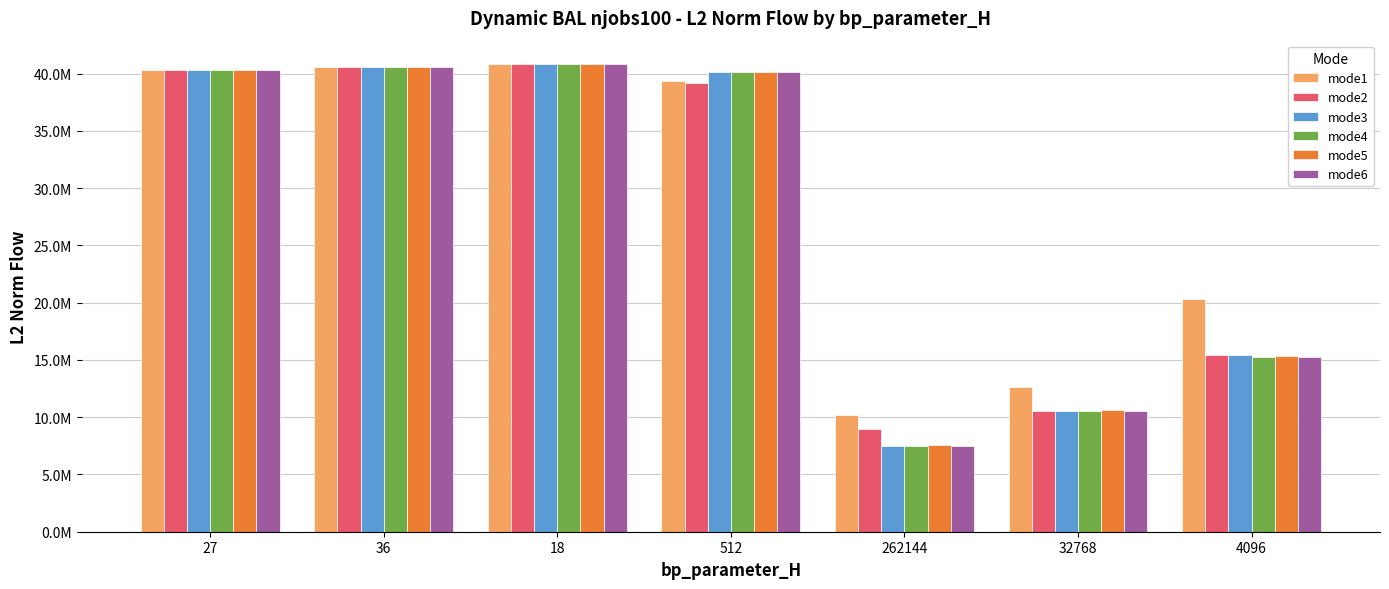

What is the label of the 1st bar from the right?

4096